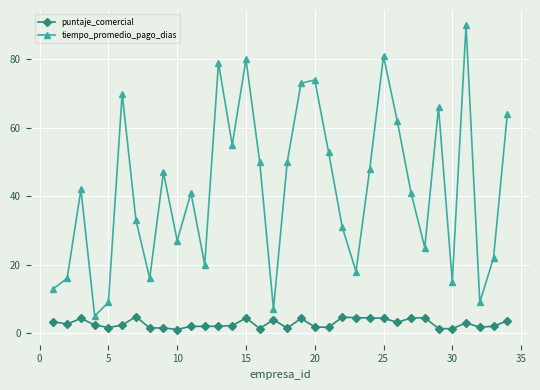

What is the value of the tiempo_promedio_pago_dias point at the 9th from the left?

47.0